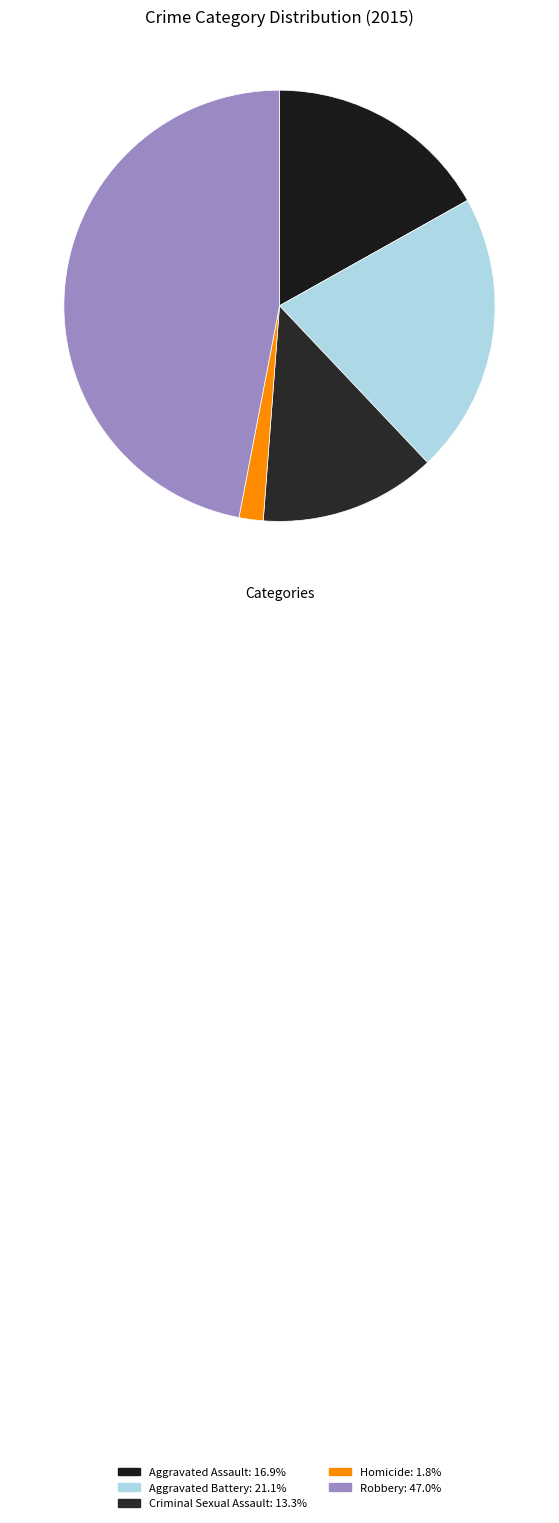

What percentage is NOT represented by Aggravated Assault?

83.1%